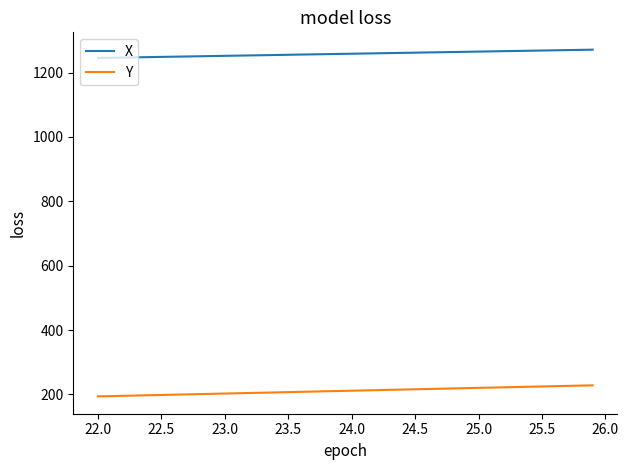

What is the smallest value displayed?

194.0